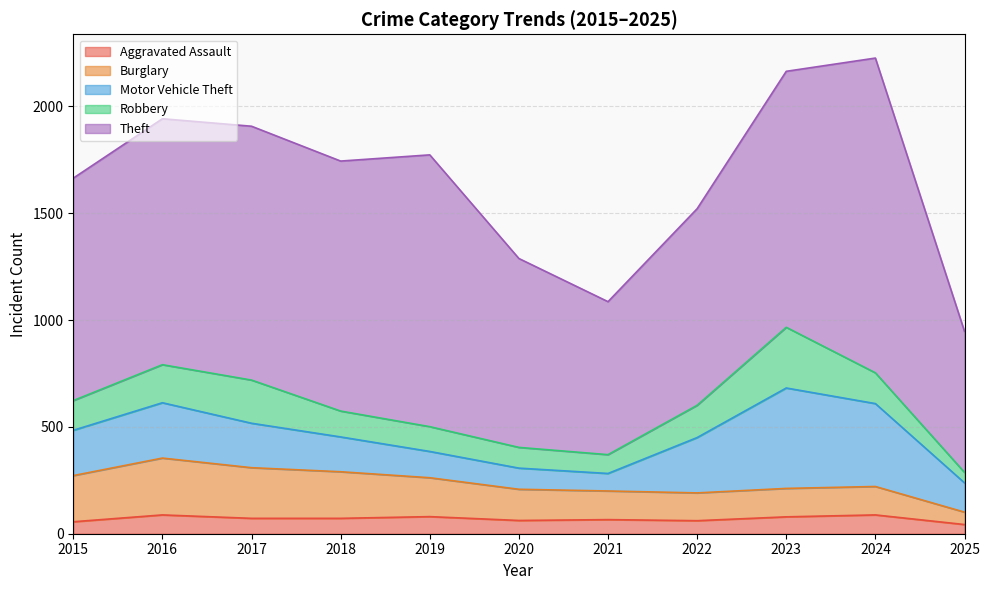

Which category has the highest value in the Burglary series?

2016